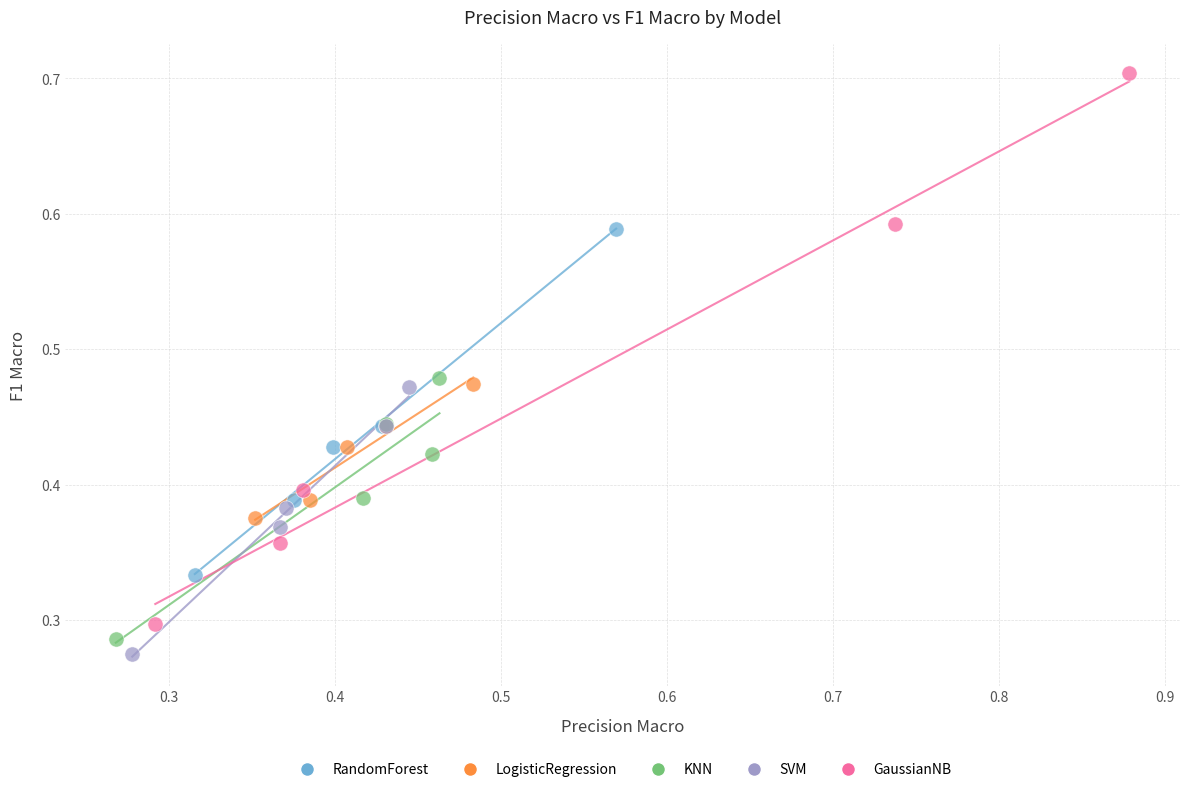

What are all the series names shown in the legend?

RandomForest, LogisticRegression, KNN, SVM, GaussianNB